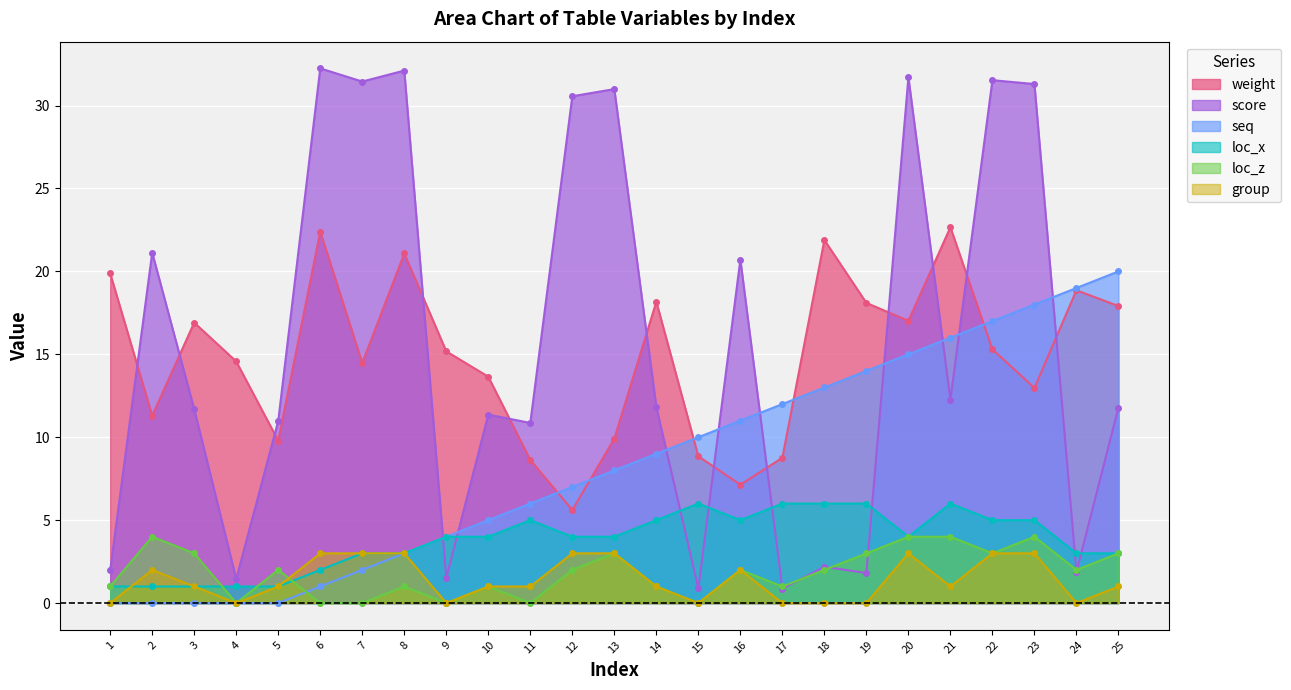

In group, how many points are higher than both neighbors (excluding endpoints)?

3